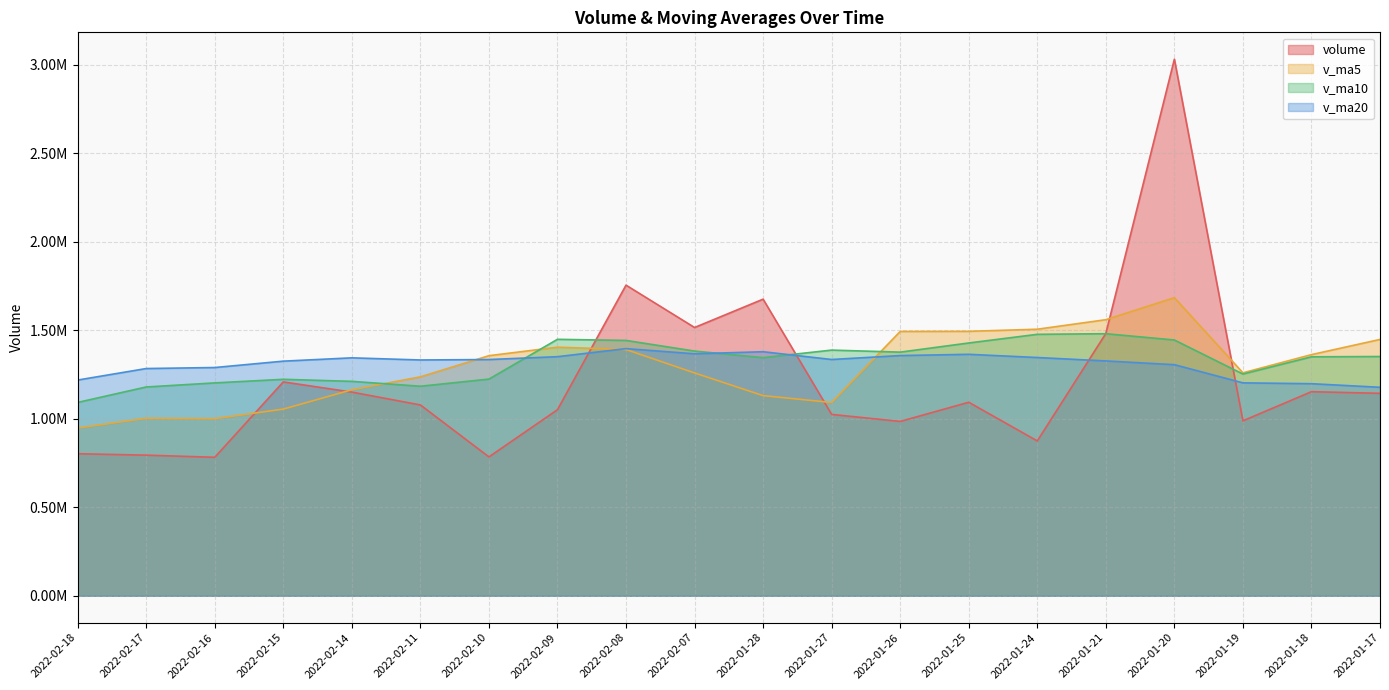

What is the total value across all series at 2022-02-10?

4699436.6